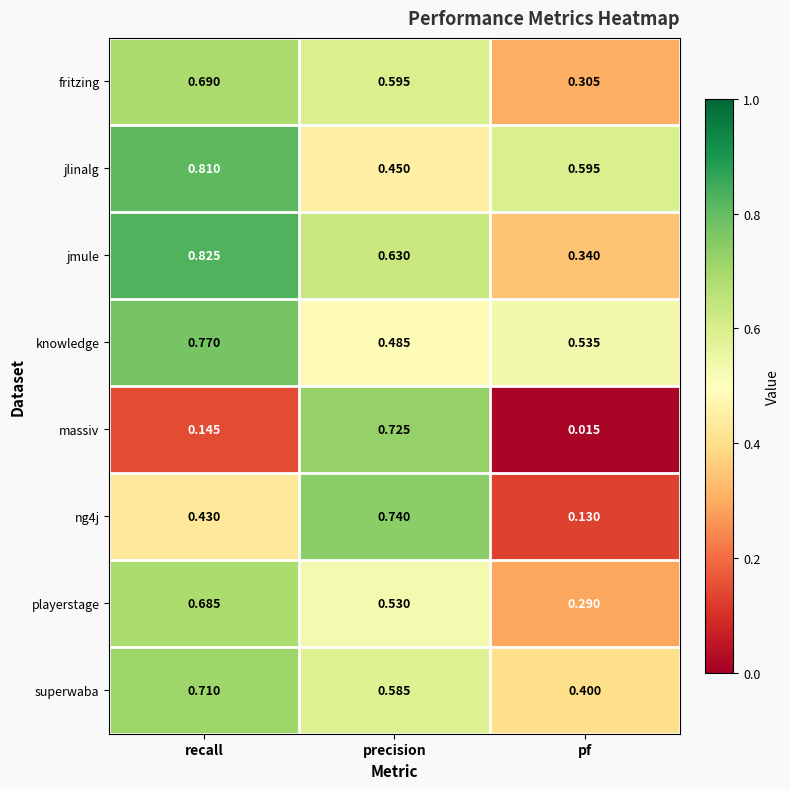

What is the total value across all series at pf?

2.6